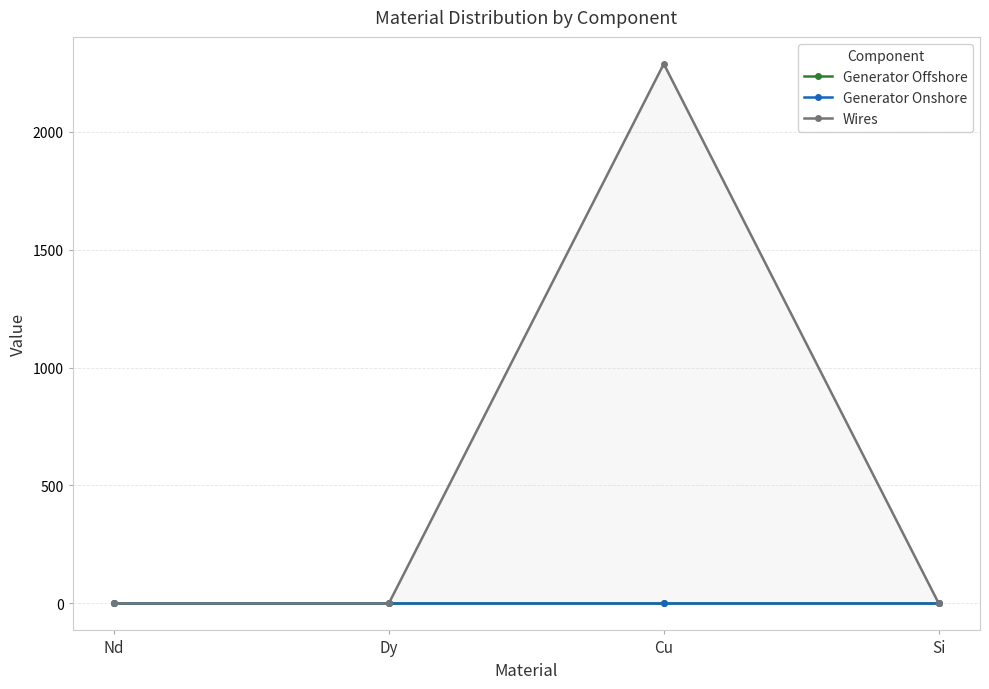

How many positive values does the Wires series have?

1